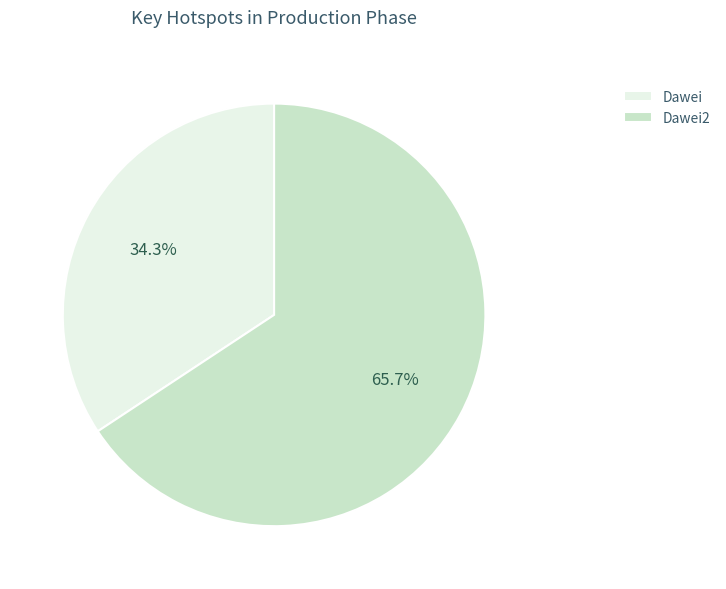

The Dawei2 slice represents 74% of the pie. True or false?

False